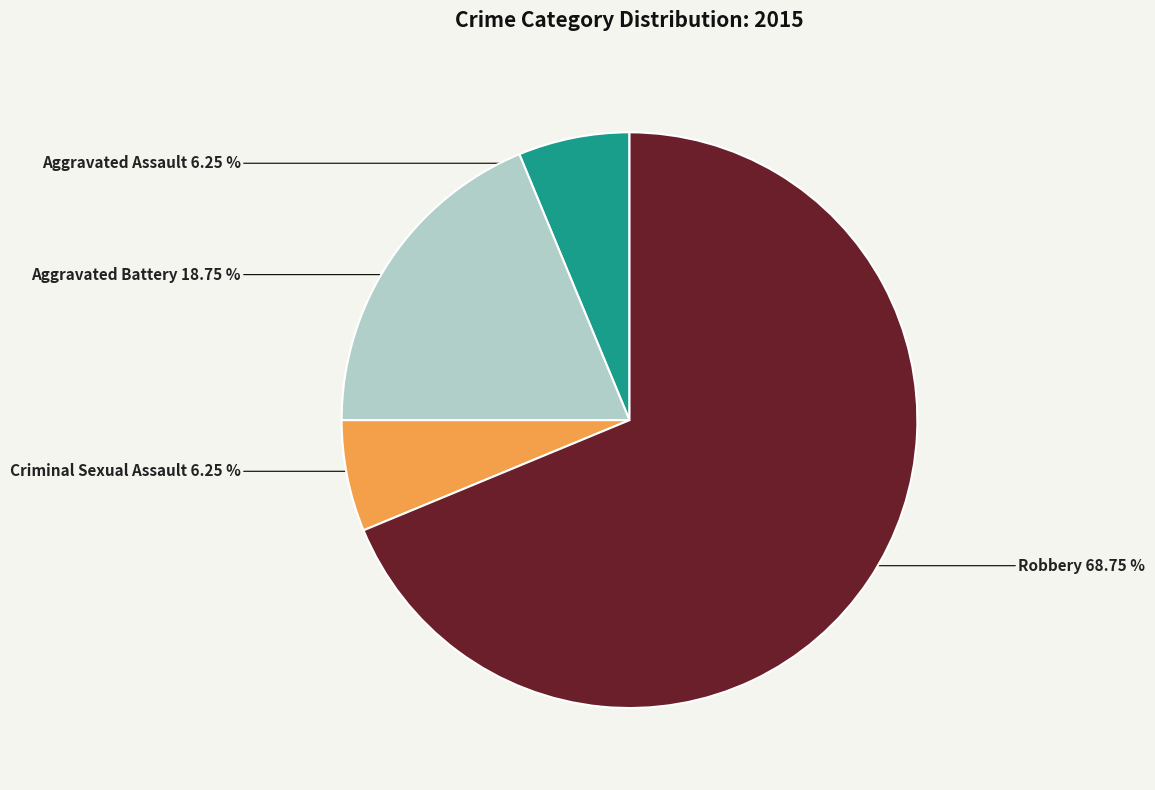

To the nearest percent, what is the combined percentage of Robbery and Criminal Sexual Assault?

75%